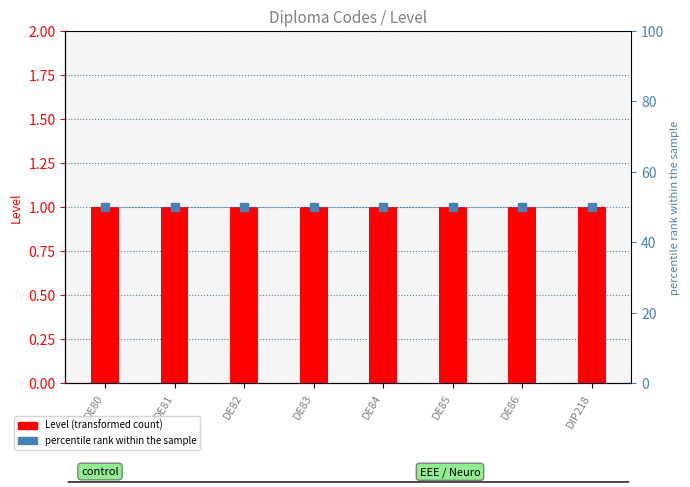

At DE83, list the series in order from largest to smallest.

percentile rank within the sample, Level